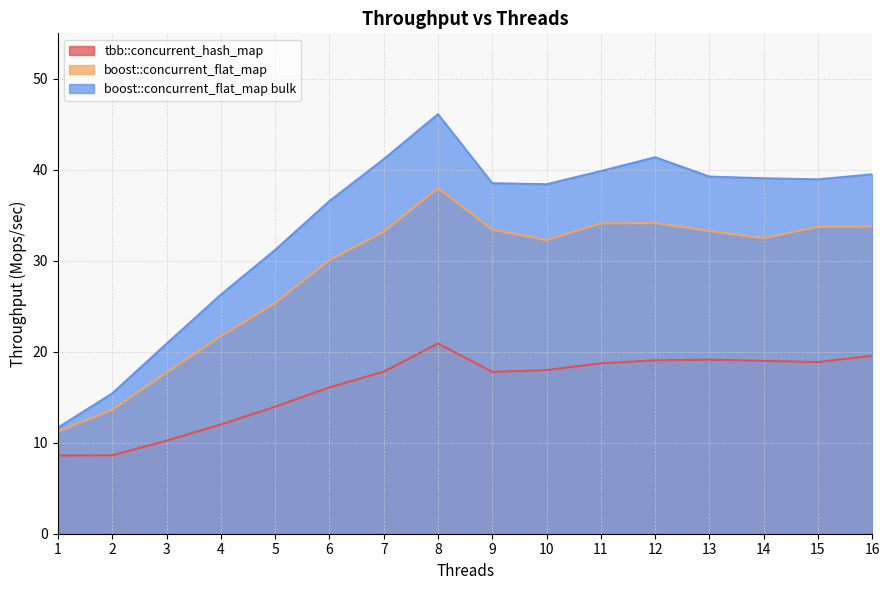

What is the difference between the highest and lowest values at 5?

17.2